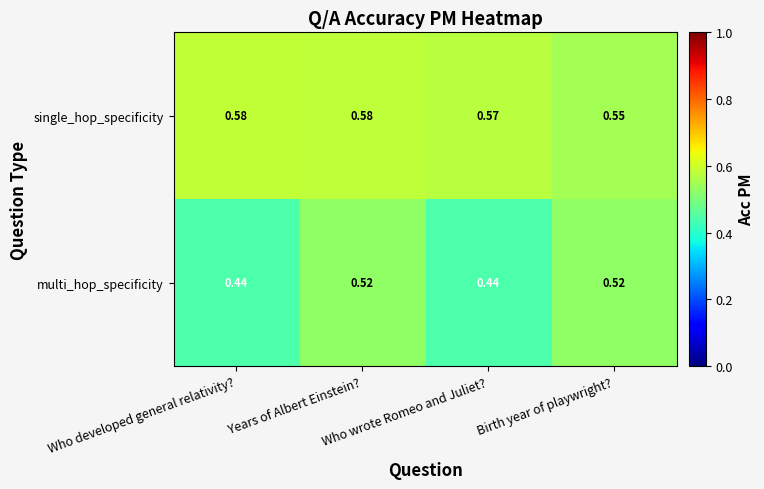

Which series has the largest total across all categories?

single_hop_specificity